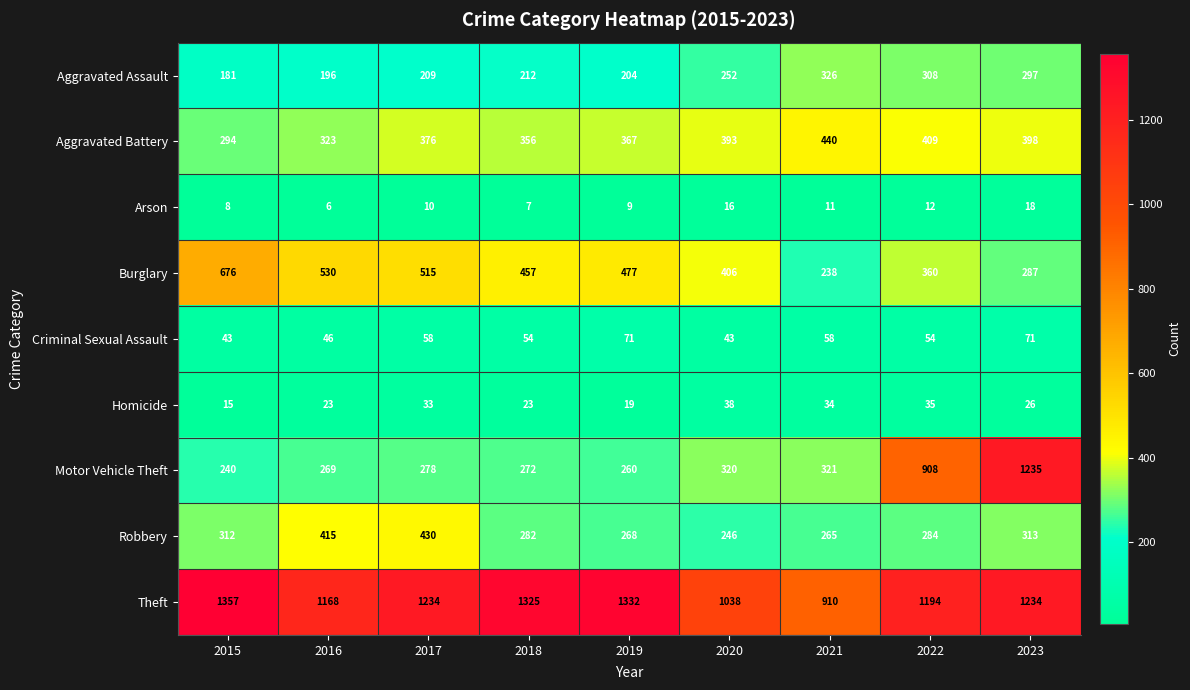

Is it true that Theft equals 1325 at 2018?

True